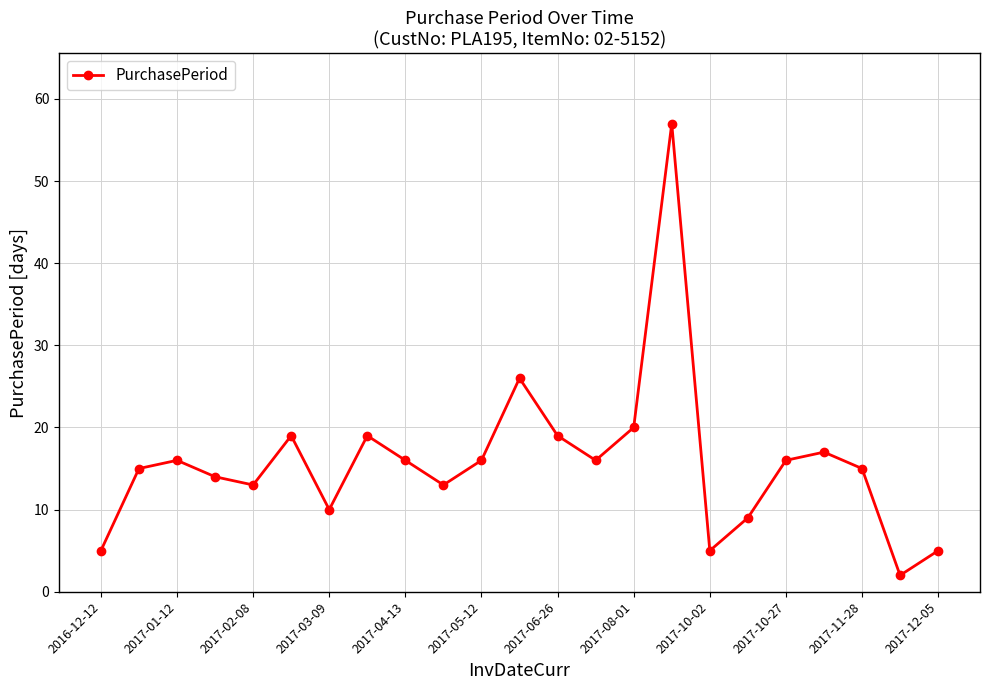

What is the difference between the maximum and minimum values?

55